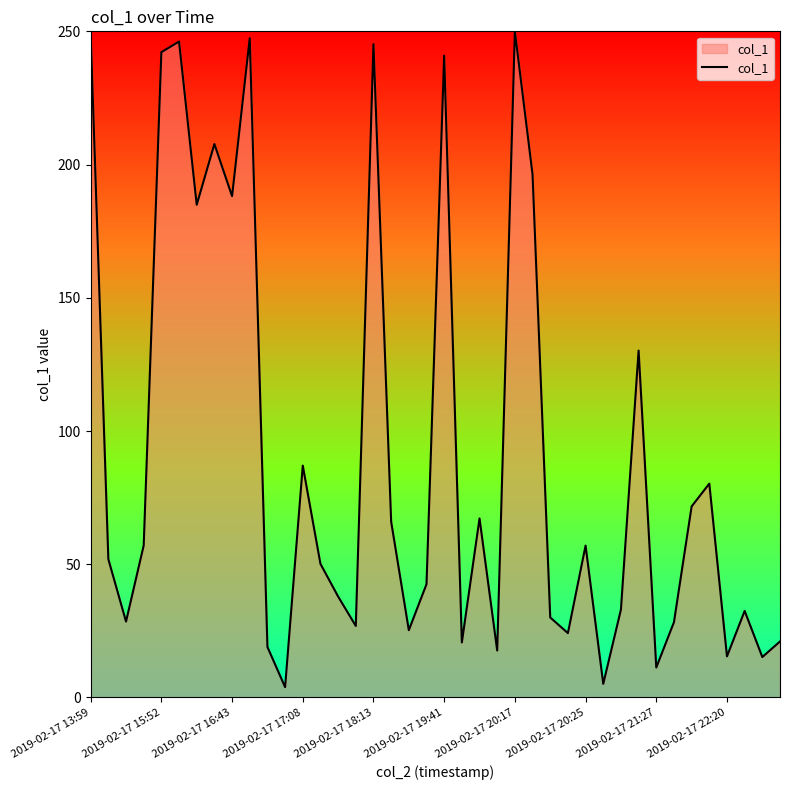

Does the chart have visible grid lines?

No